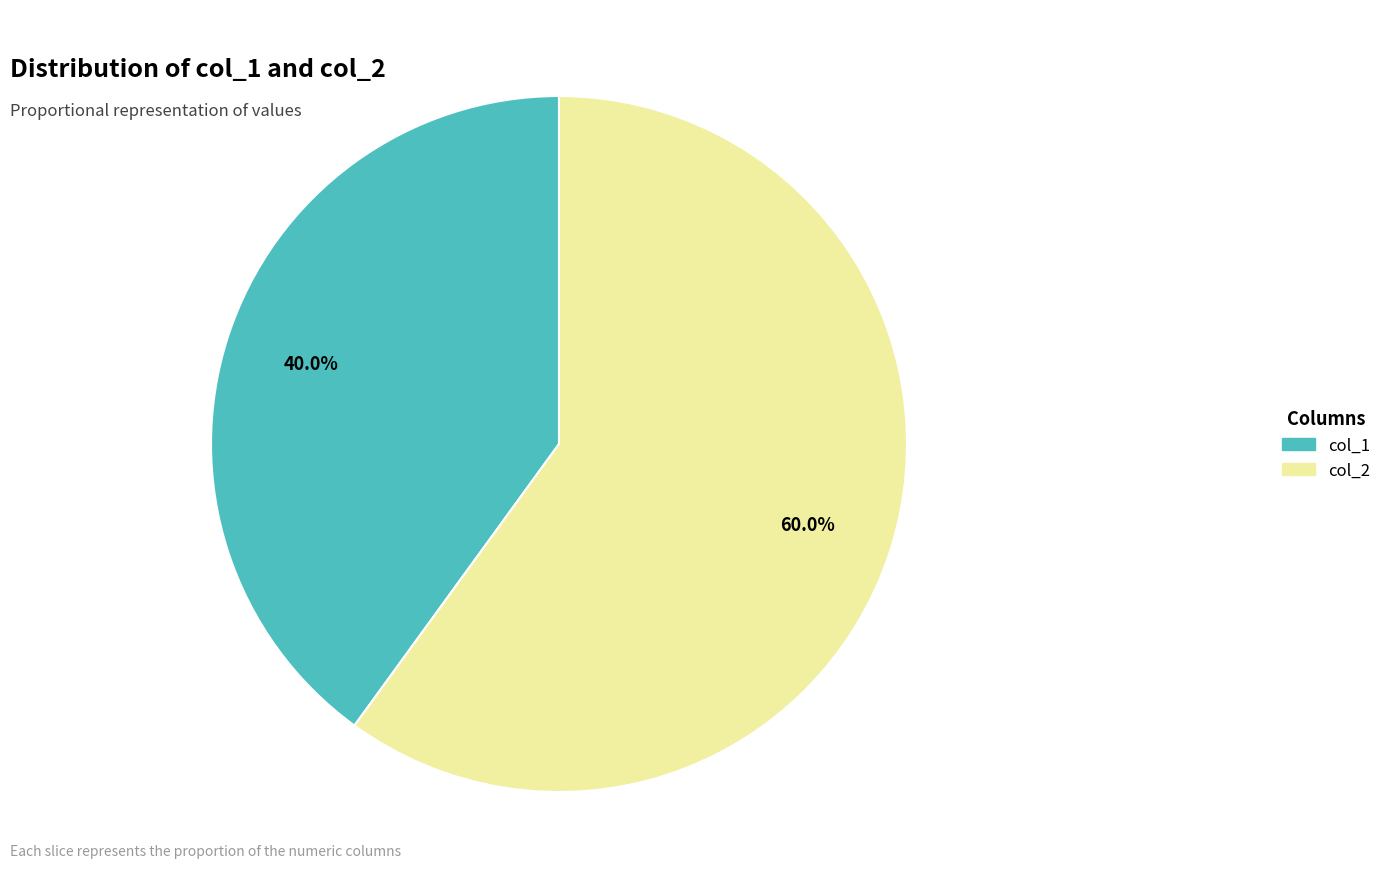

Is the sum of col_1 and col_2 greater than half?

Yes